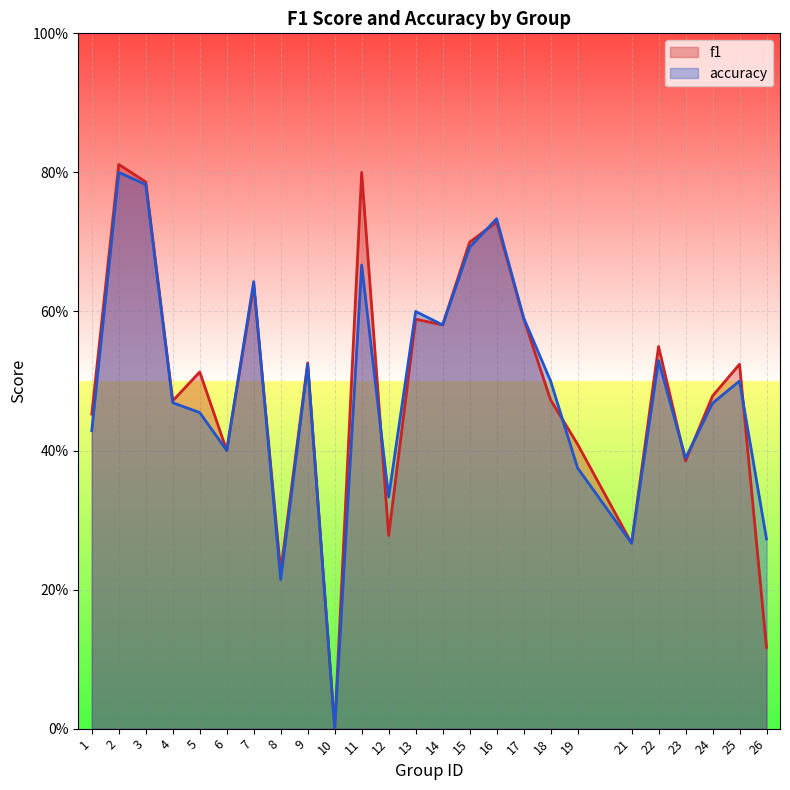

Reading left to right, what are all the values shown in this chart?

f1: 1=0.5	2=0.8	3=0.8	4=0.5	5=0.5	6=0.4	7=0.6	8=0.2	9=0.5	10=0.0	11=0.8	12=0.3	13=0.6	14=0.6	15=0.7	16=0.7	17=0.6	18=0.5	19=0.4	21=0.3	22=0.5	23=0.4	24=0.5	25=0.5	26=0.1
accuracy: 1=0.4	2=0.8	3=0.8	4=0.5	5=0.5	6=0.4	7=0.6	8=0.2	9=0.5	10=0.0	11=0.7	12=0.3	13=0.6	14=0.6	15=0.7	16=0.7	17=0.6	18=0.5	19=0.4	21=0.3	22=0.5	23=0.4	24=0.5	25=0.5	26=0.3